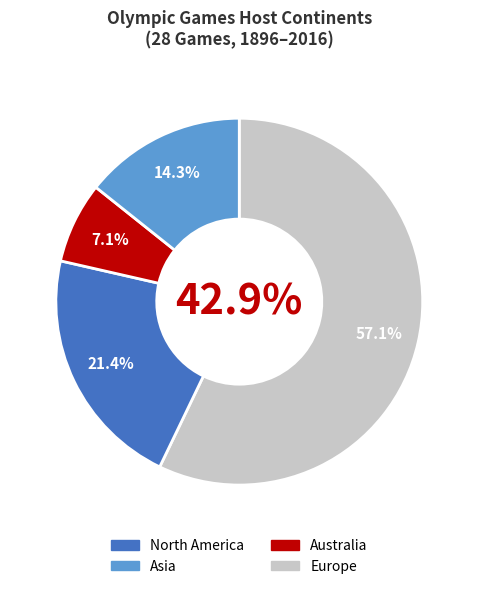

Between Europe and Australia, which is larger?

Europe